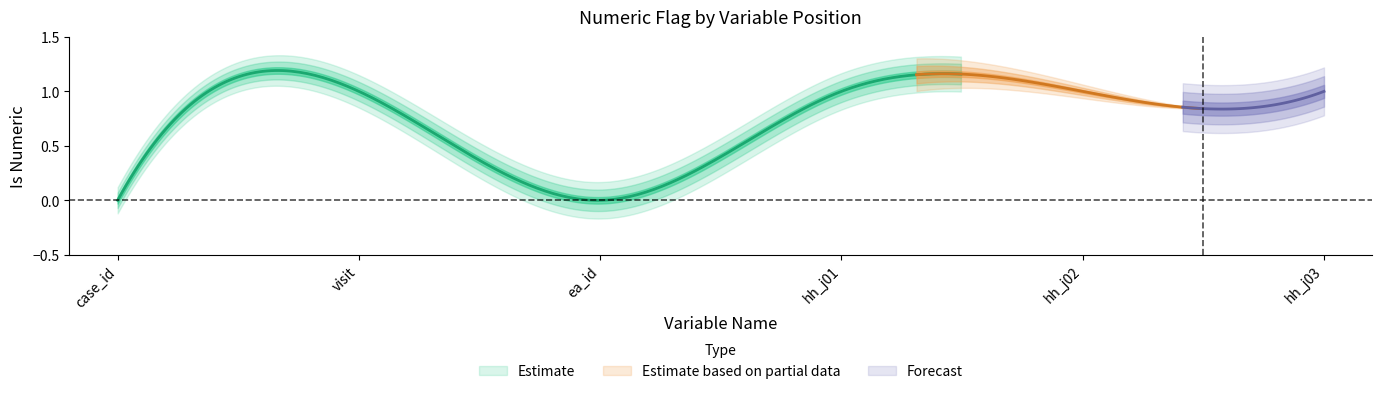

Reading right to left, list all the values displayed in this chart.

6=1	5=1	4=1	3=0	2=1	1=0